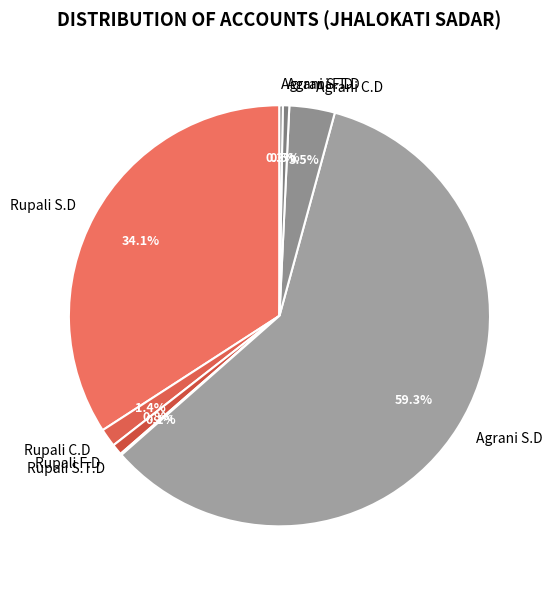

What portion of the pie excludes Agrani S.D?

40.7%